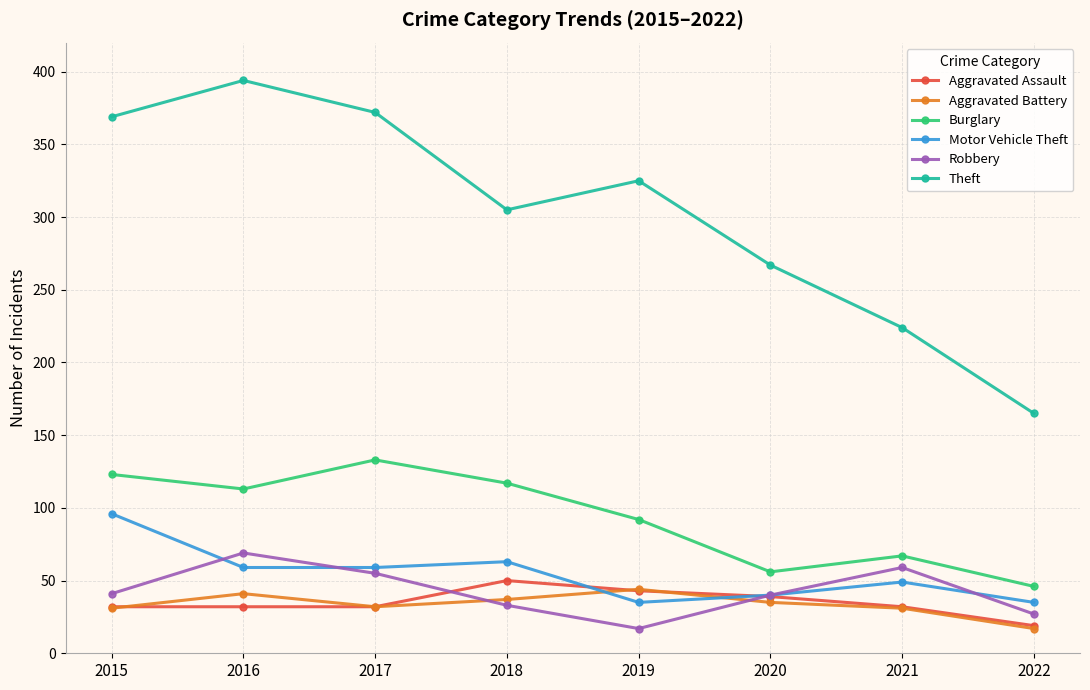

Read the Burglary value at 2015.

123